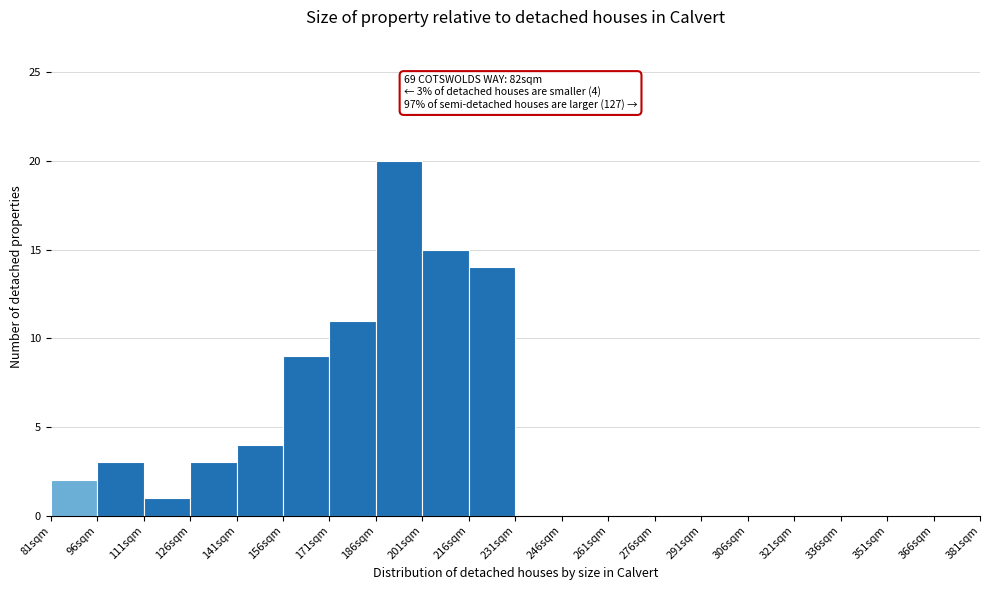

Over which range of the x-axis is the bar tallest?

186 to 201